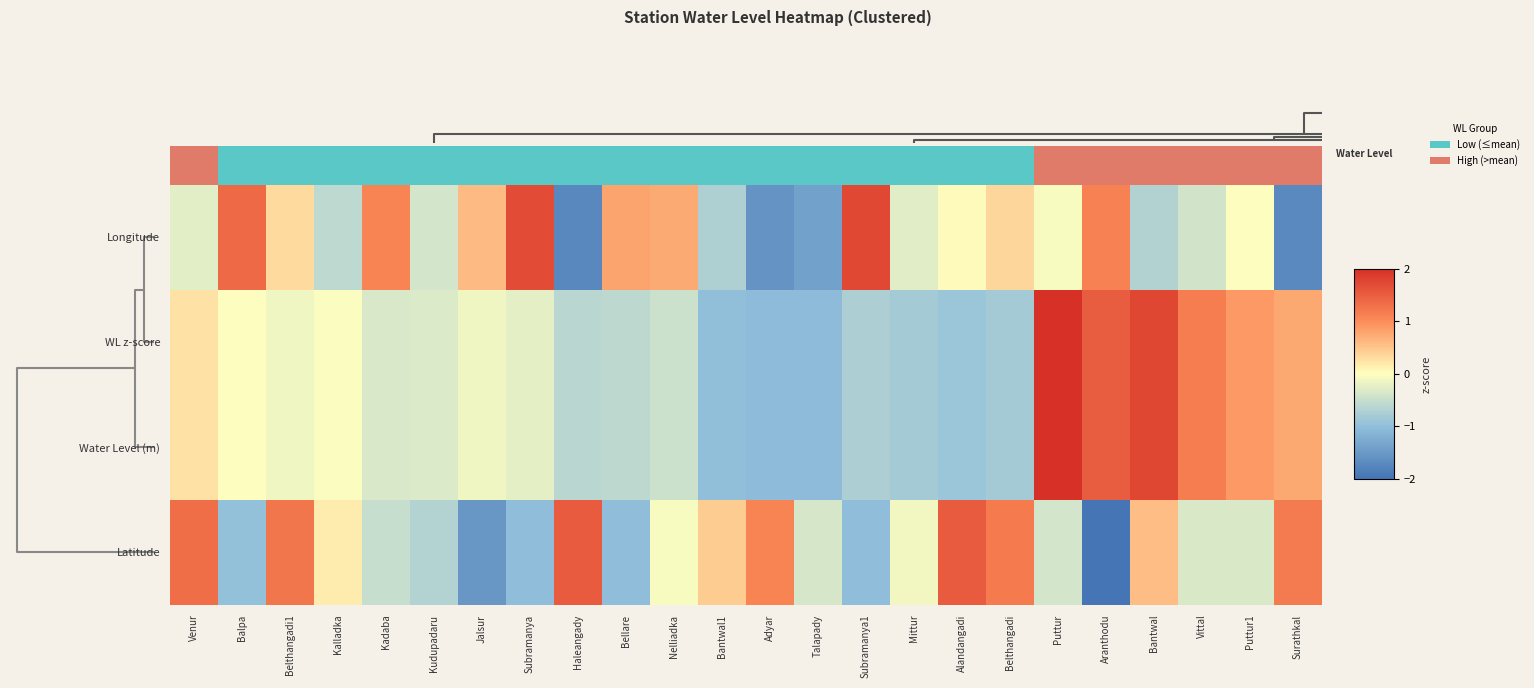

What is the difference between the highest and lowest values at Adyar?

2.7